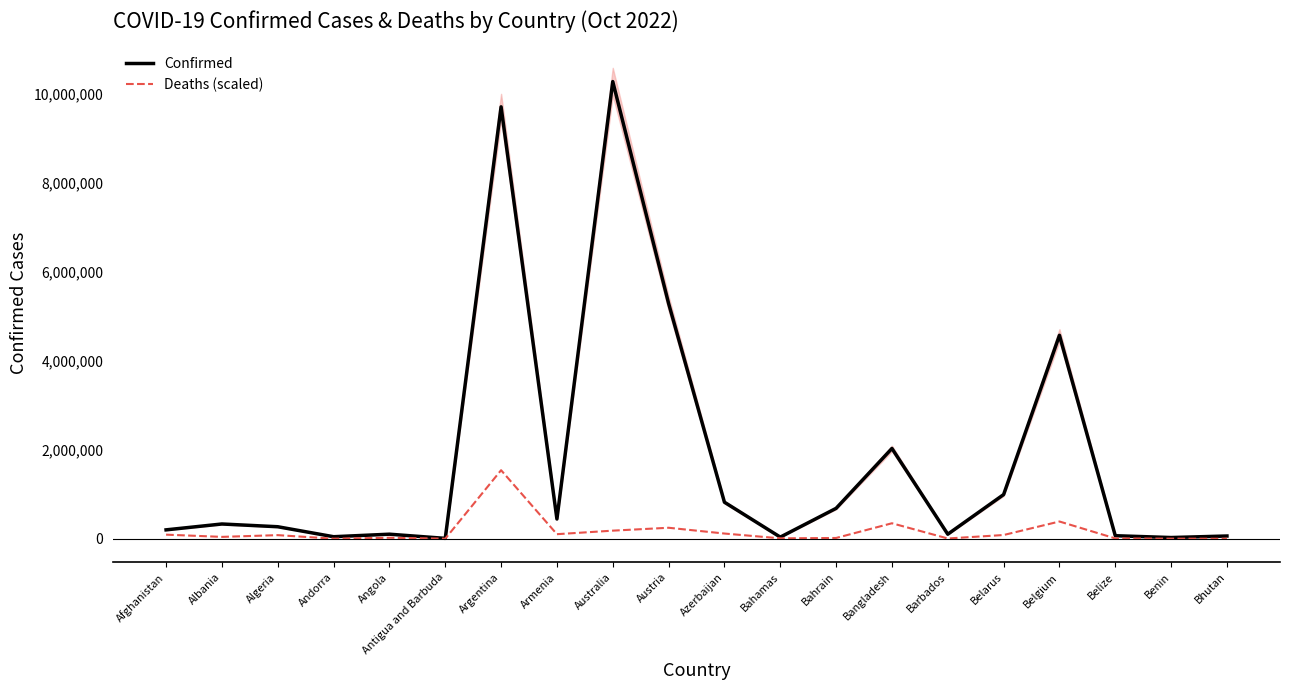

At Armenia, list the series in order from smallest to largest.

Deaths (scaled), Confirmed